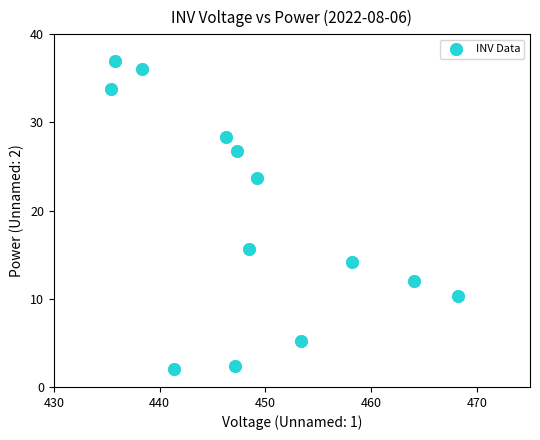

What Y value in the scatter plot is closest to 19?

15.6